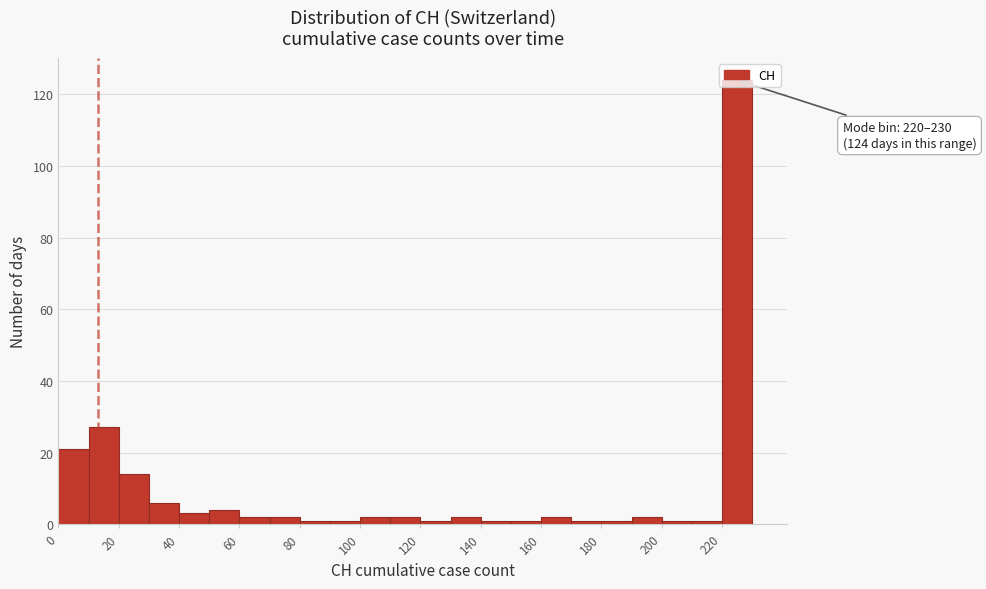

Which range on the x-axis has the tallest bar?

220 to 230